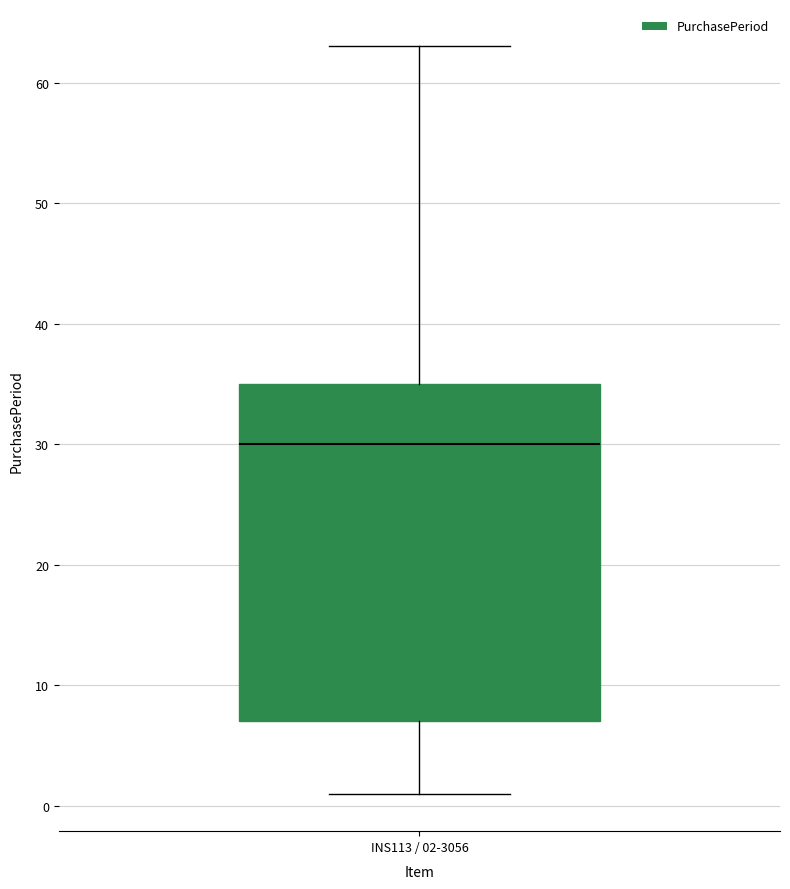

Transcribe this box plot: give where the median line is, the range the box spans, and where the two whiskers end, as read against the y-axis. The values are not printed on the chart, so give them approximately, as read against the axis.

median 30, box 7 to 35, whiskers 1 to 63